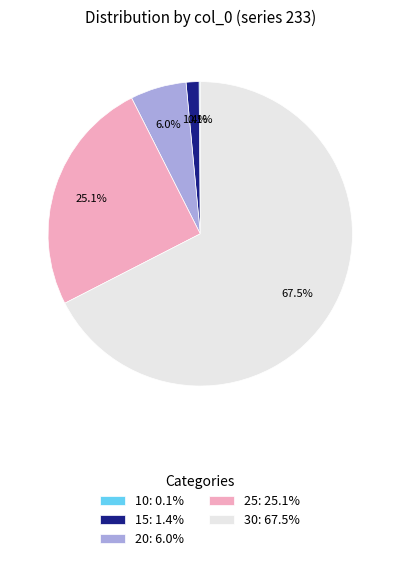

What is the majority slice?

30